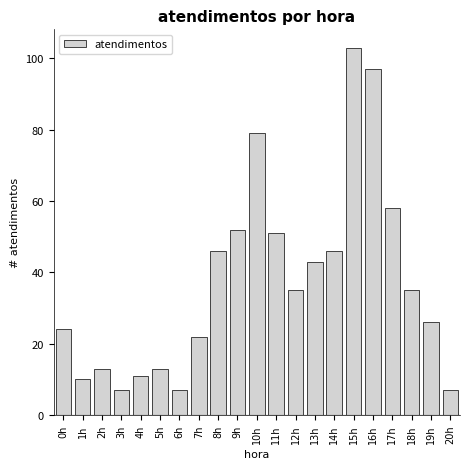

Reading left to right, extract all data points from this chart.

24	10	13	7	11	13	7	22	46	52	79	51	35	43	46	103	97	58	35	26	7